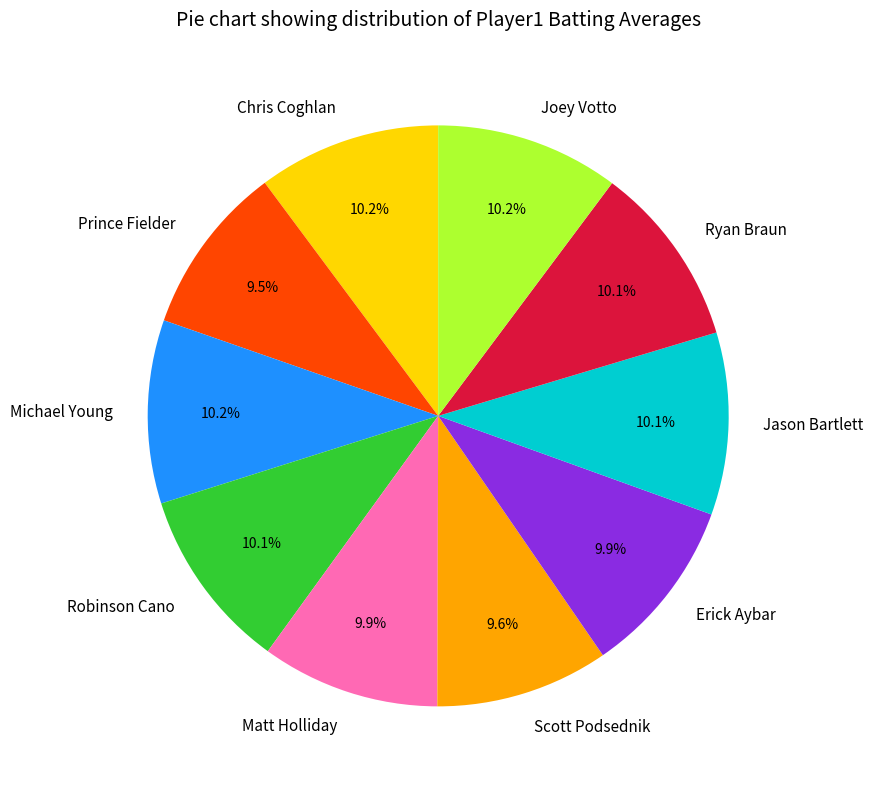

What percentage is NOT represented by Michael Young?

89.8%